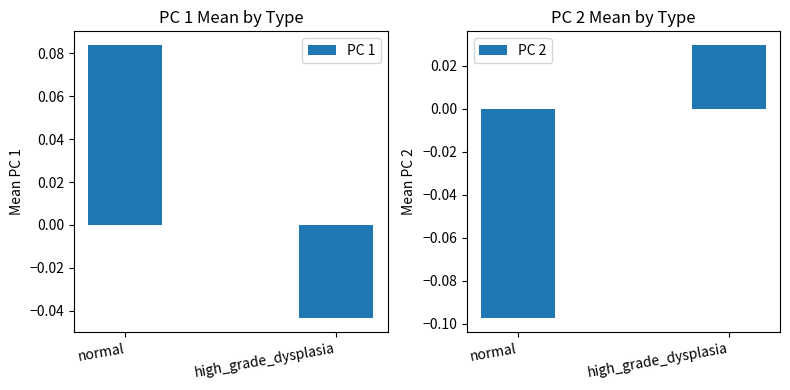

Count the PC 1 values in the range 0 to 1.

1